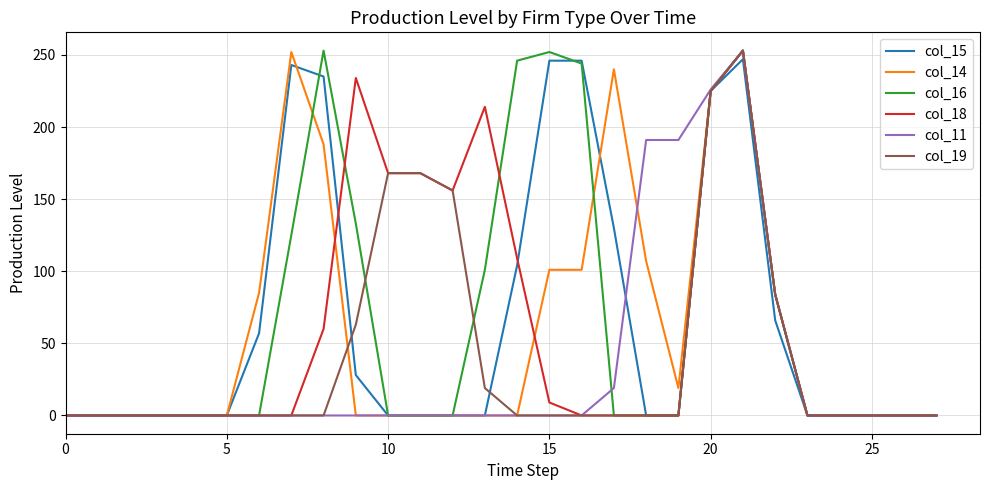

What is the greatest value displayed?

253